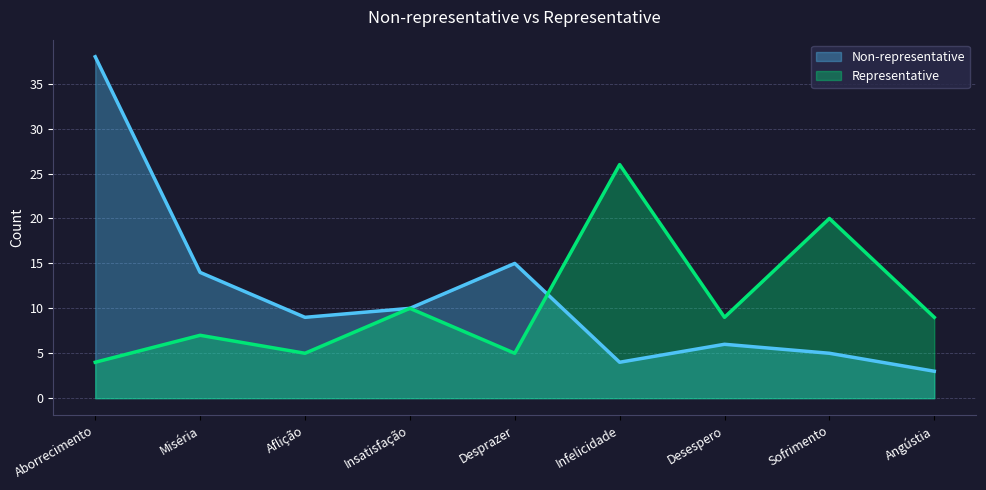

Which category has the highest value across all series?

Aborrecimento